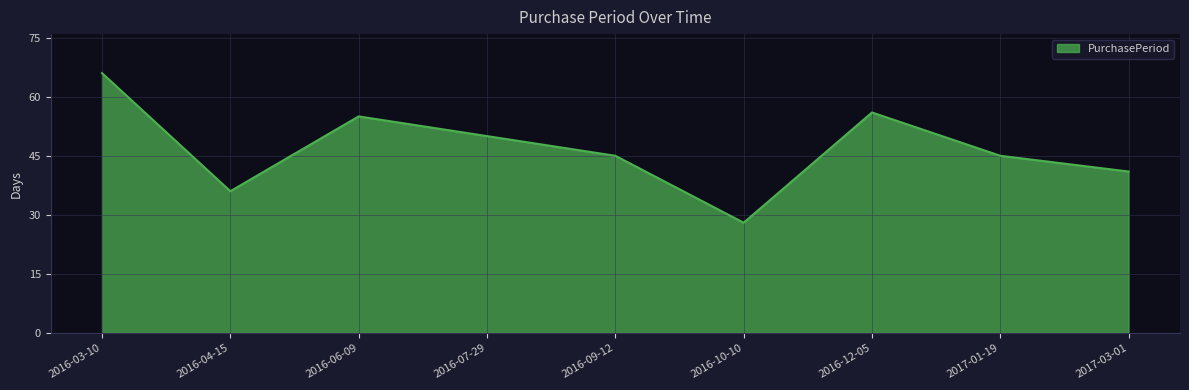

What is the difference between the maximum and minimum values?

38